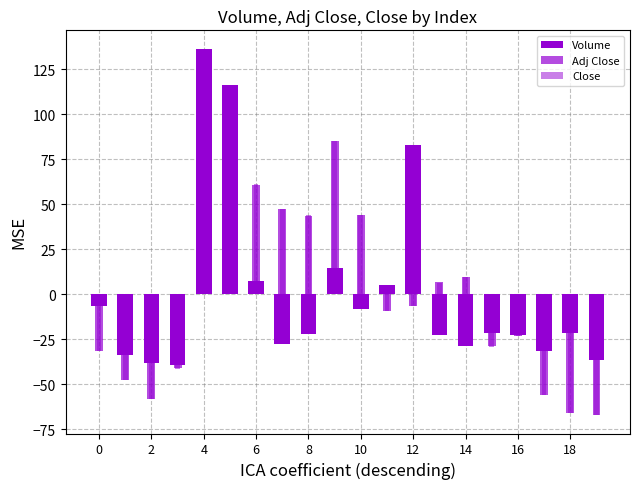

The Volume series shows 4.9 at 11. True or false?

True